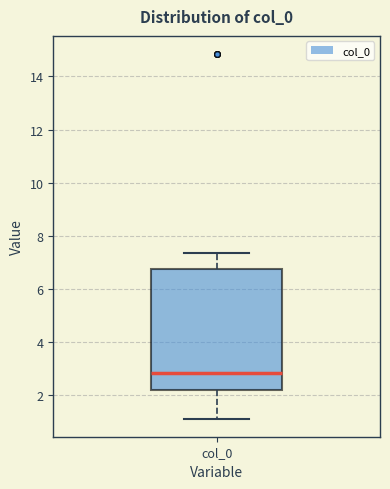

Where does the lower whisker of the box for col_0 end on the y-axis? The values are not printed on the chart, so give them approximately, as read against the axis.

1.2